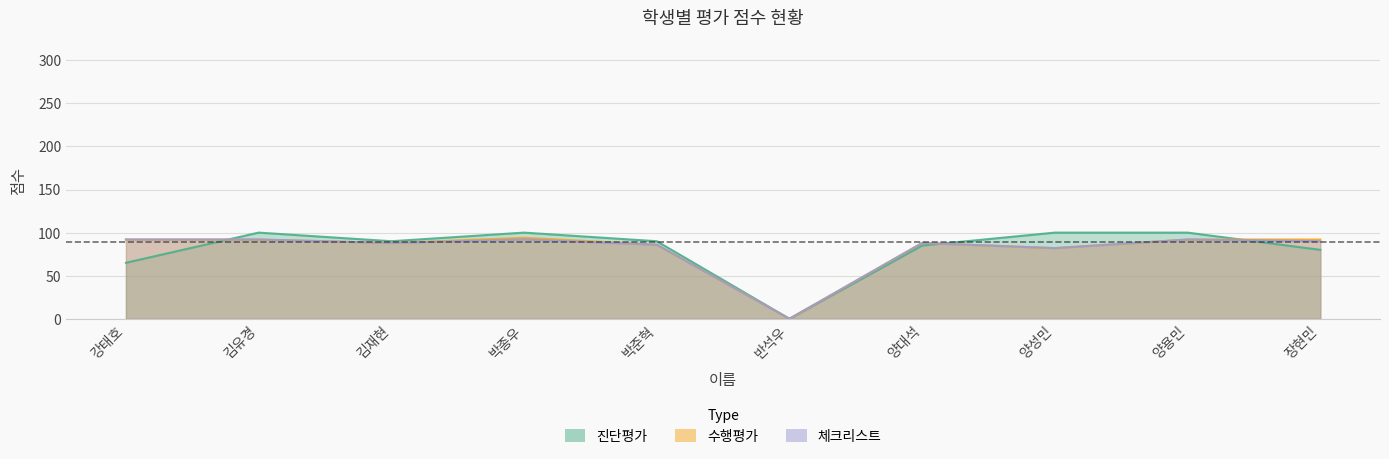

Reading left to right, extract all data points from this chart.

진단평가: 강태호=65	김유경=100	김재현=90	박종우=100	박준혁=90	반석우=0	양대석=85	양성민=100	양용민=100	장현민=80
수행평가: 강태호=92	김유경=92	김재현=88	박종우=94	박준혁=86	반석우=0	양대석=88	양성민=82	양용민=92	장현민=92
체크리스트: 강태호=92	김유경=92	김재현=88	박종우=92	박준혁=86	반석우=0	양대석=88	양성민=82	양용민=92	장현민=90